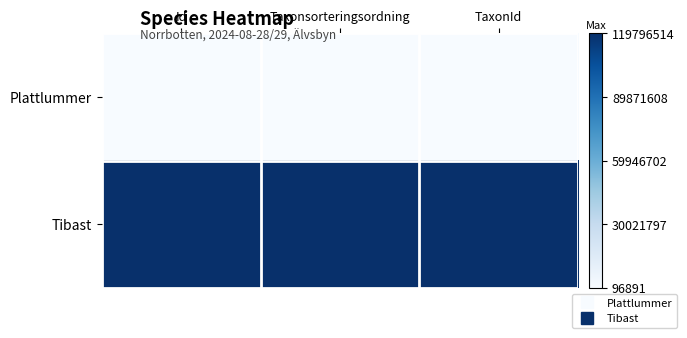

Which label corresponds to the largest value in the chart?

Id